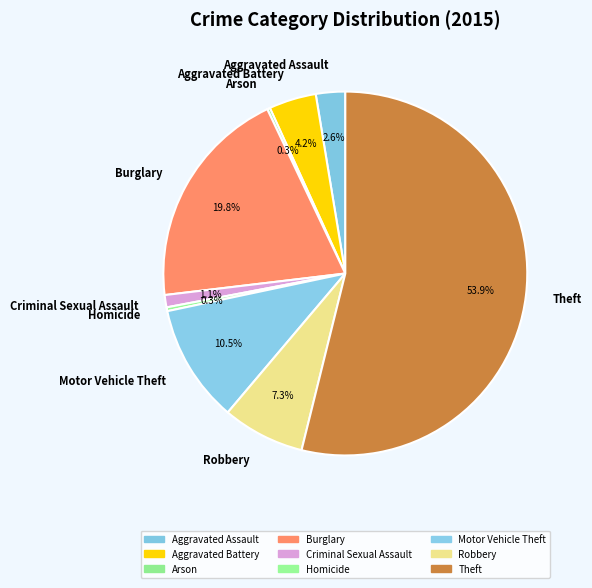

What percentage is the Aggravated Battery slice, to the nearest percent?

4%